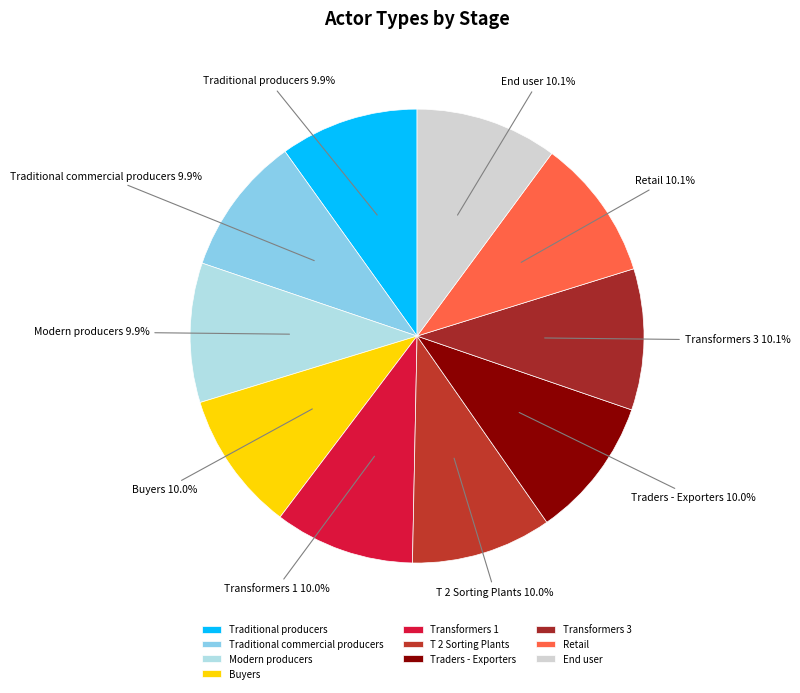

Is there a majority slice in this chart?

No